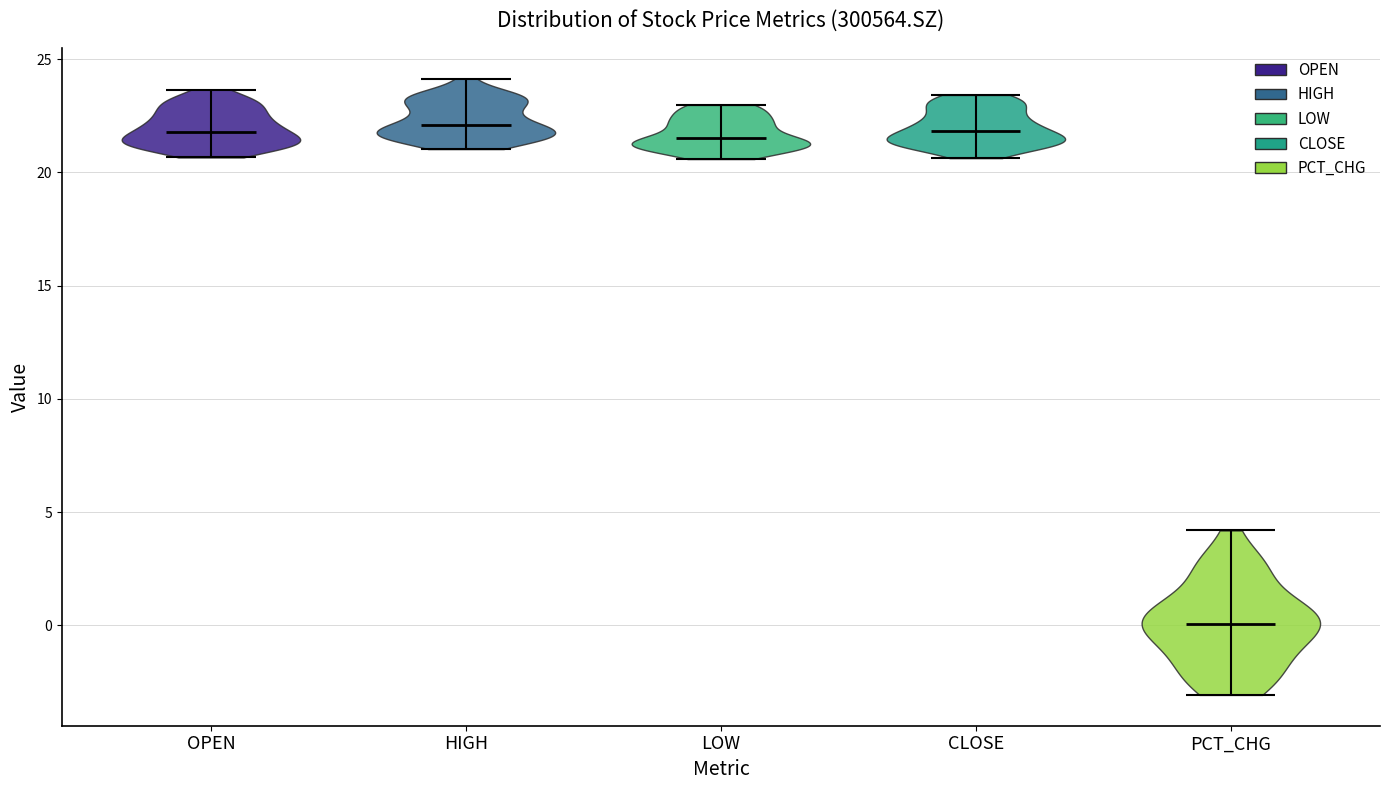

Reading left to right, read every violin against the y-axis: where its median line is, and the lowest and highest points it reaches. The values are not printed on the chart, so give them approximately, as read against the axis.

OPEN: median line 22.0, lowest point 20.5, highest point 23.5
HIGH: median line 22.0, lowest point 21.0, highest point 24.0
LOW: median line 21.5, lowest point 20.5, highest point 23.0
CLOSE: median line 22.0, lowest point 20.5, highest point 23.5
PCT_CHG: median line 0.0, lowest point -3.0, highest point 4.0